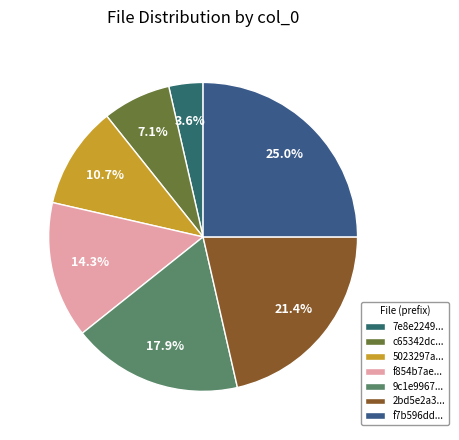

To the nearest percent, what is the difference between the largest and smallest slice percentages?

21%